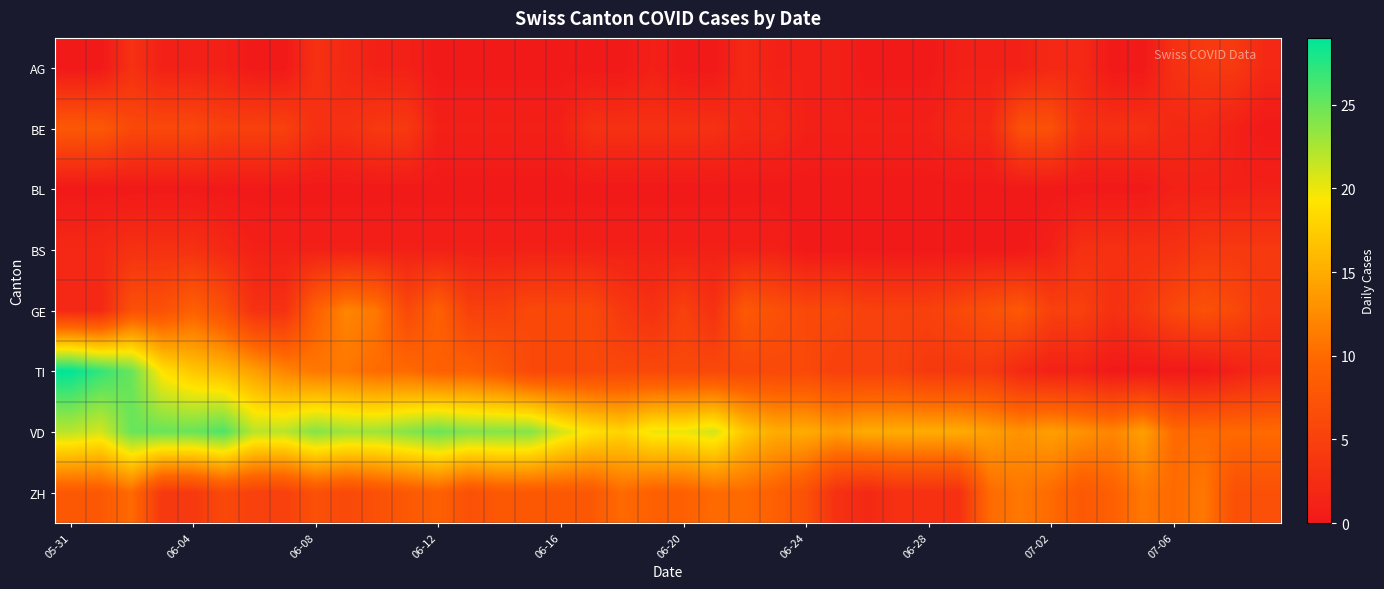

How many data points does each series have?

40